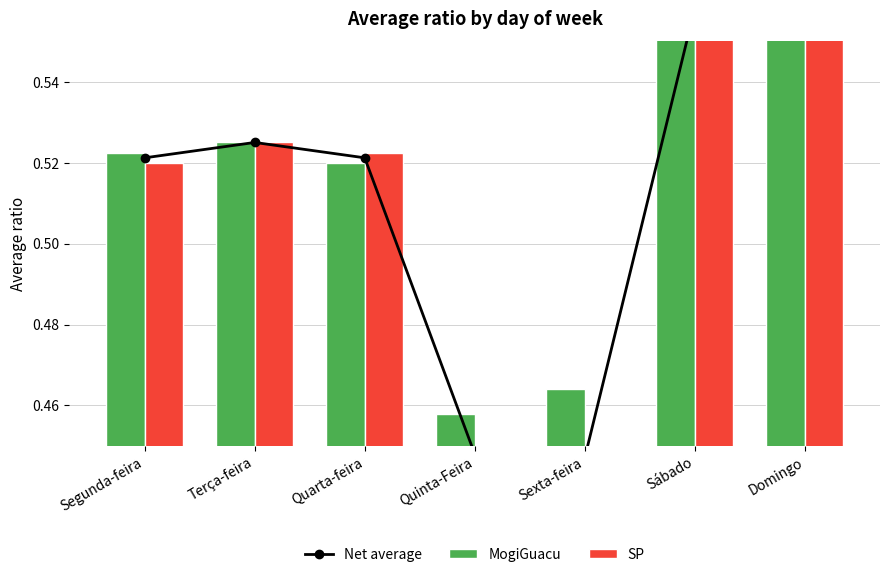

Which series has the largest total across all categories?

MogiGuacu